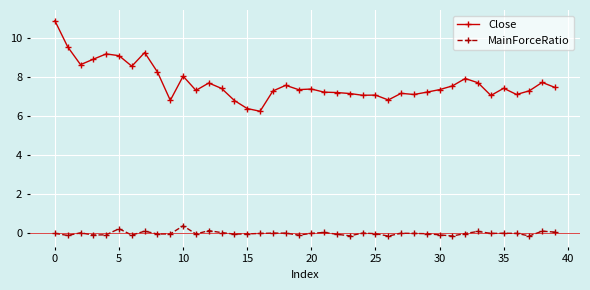

What is the difference between the maximum and minimum values in the Close series?

4.6